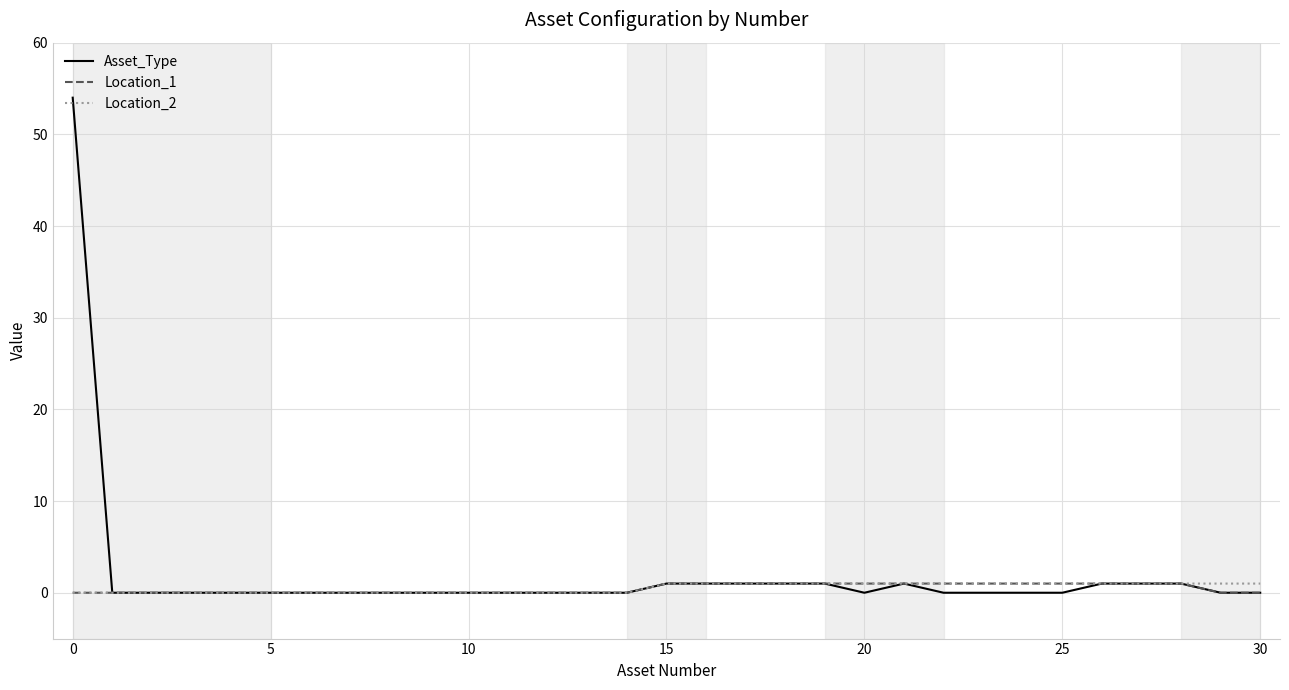

Which series has the largest range (max minus min)?

Asset_Type